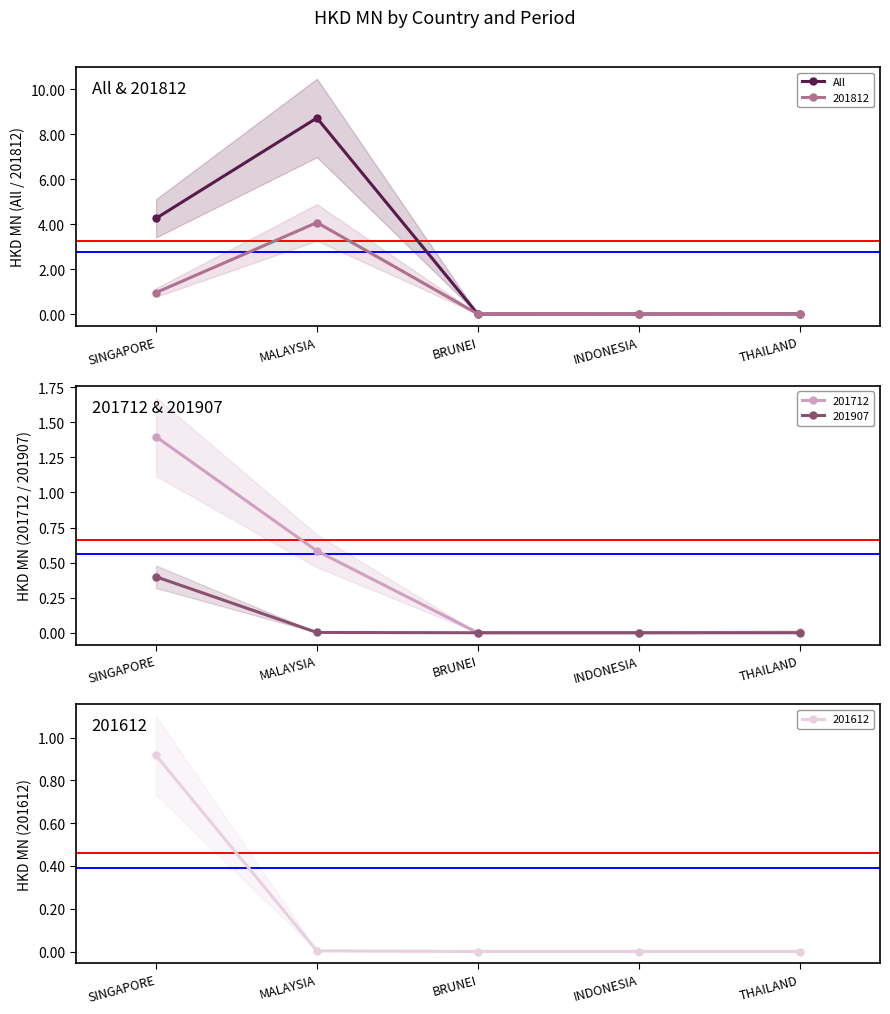

At which category does the data reach its first local valley?

BRUNEI